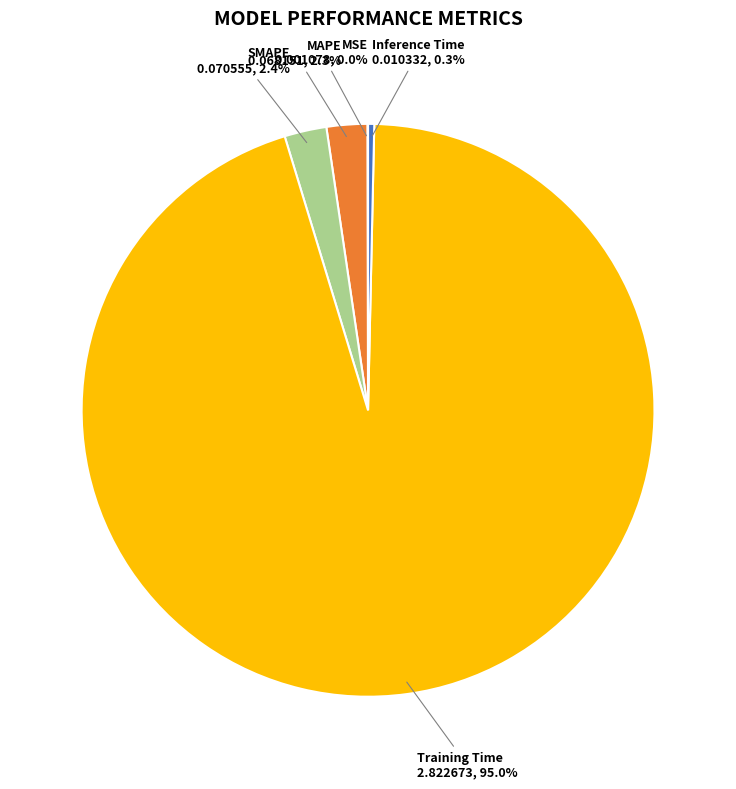

Is there a majority slice in this chart?

Yes